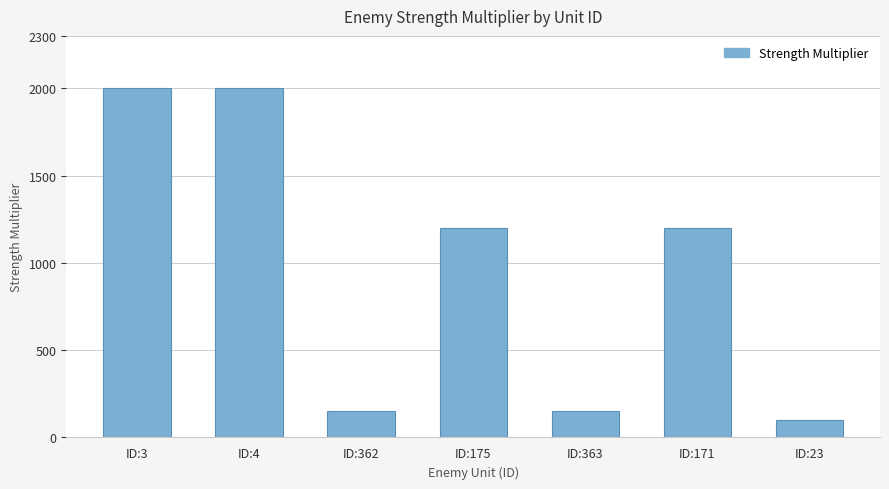

What is the label of the 7th bar from the right?

ID:3